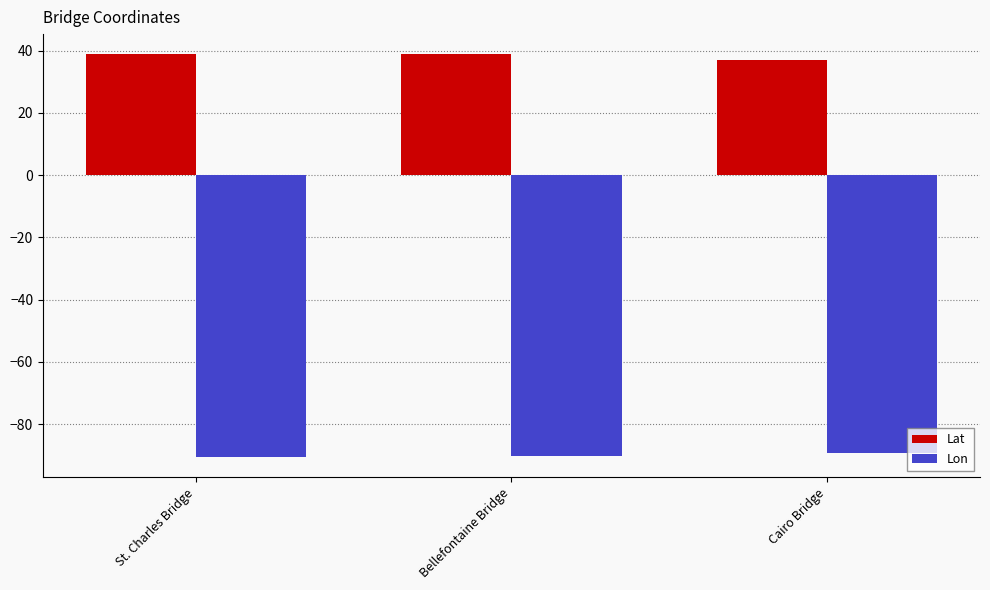

What position from the right is Cairo Bridge?

1